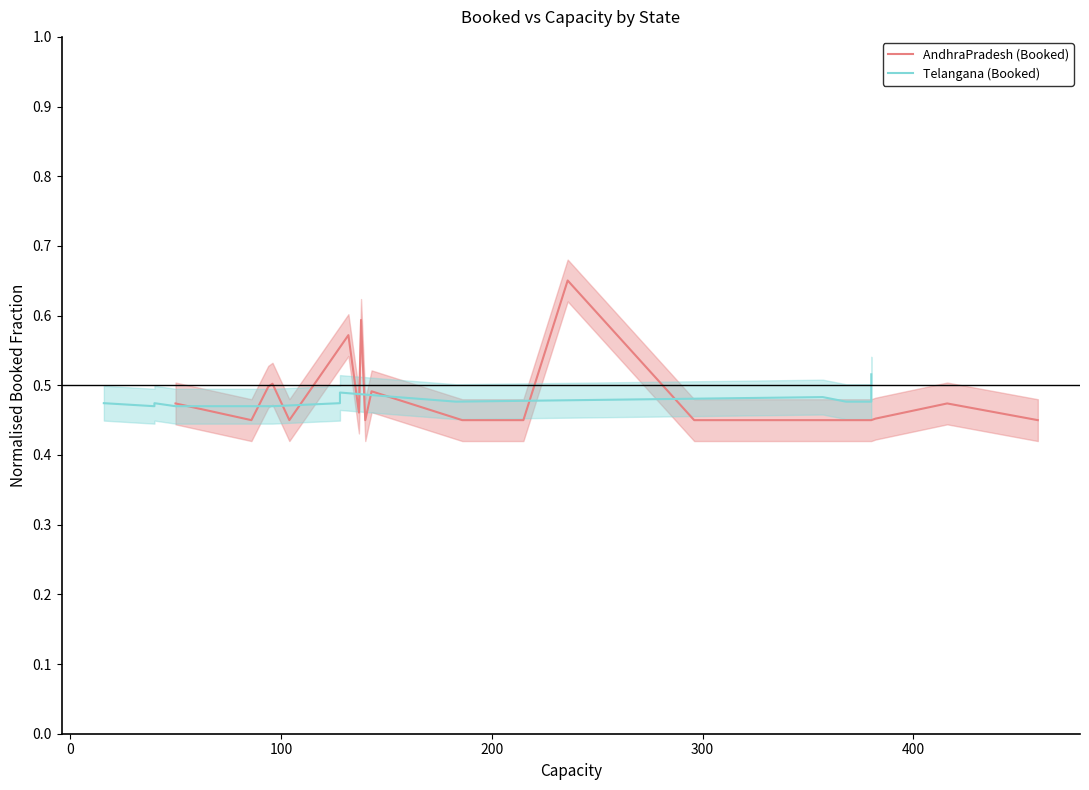

Does the chart display data point markers on the line(s)?

No